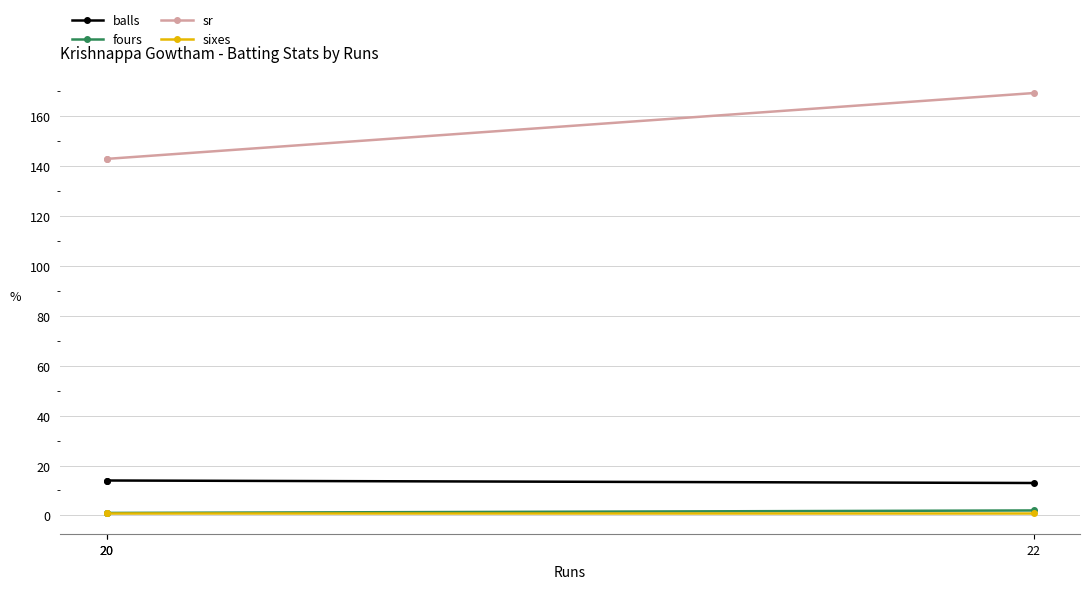

Rank the series at 20 from highest to lowest value.

sr, balls, fours, sixes